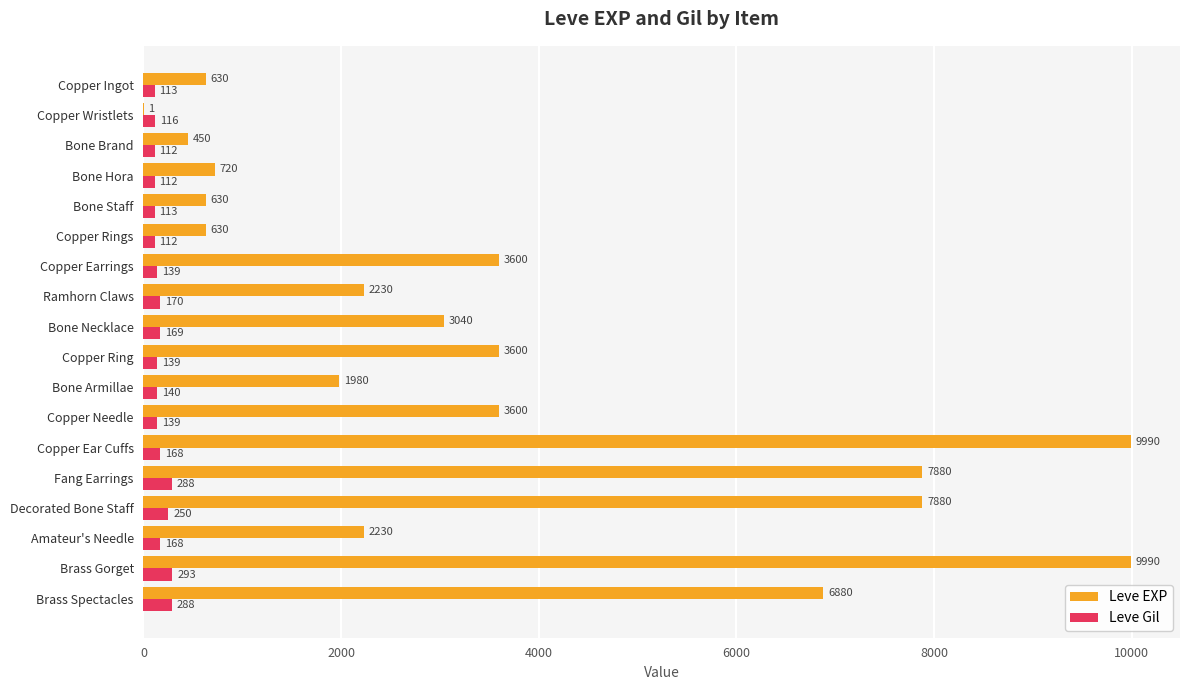

At which label is Leve Gil closest to 202?

Ramhorn Claws